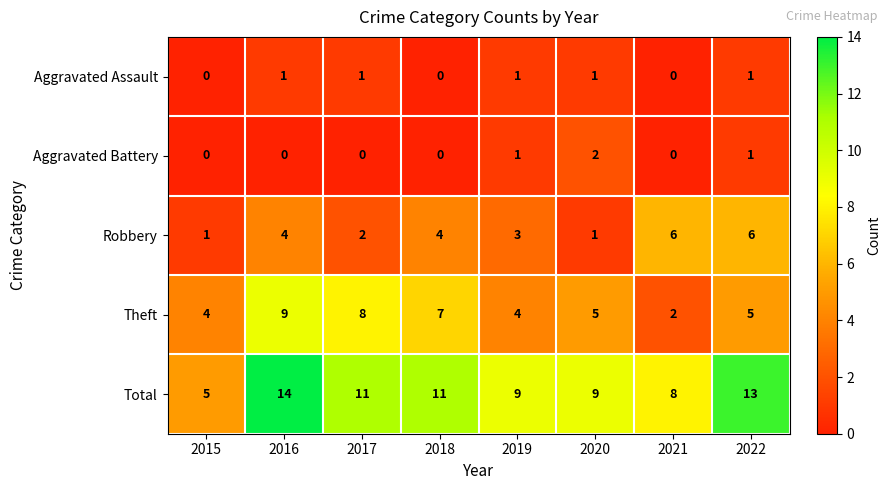

At how many categories does at least one series exceed 0?

8